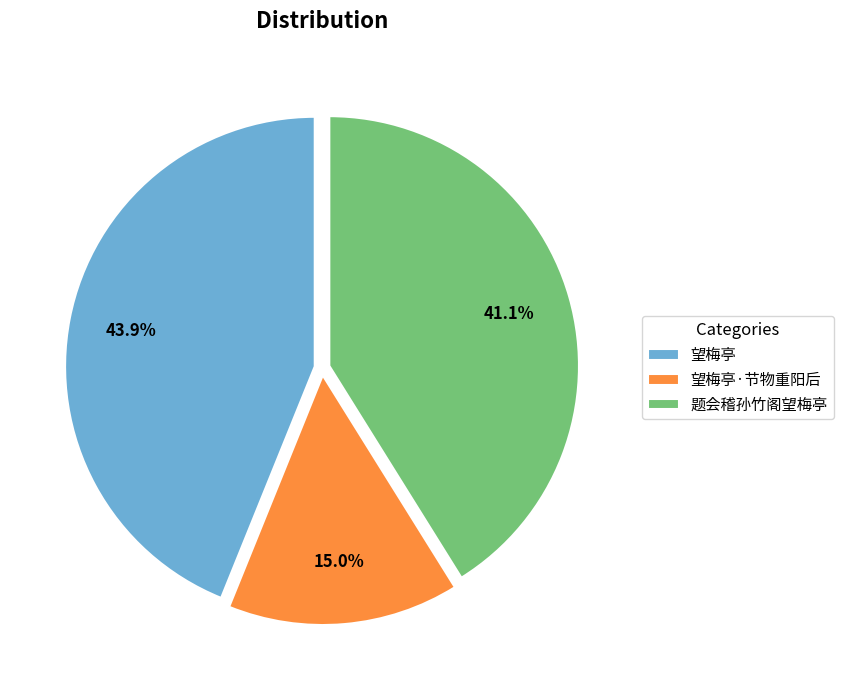

Rank the categories by value from highest to lowest.

望梅亭, 题会稽孙竹阁望梅亭, 望梅亭·节物重阳后